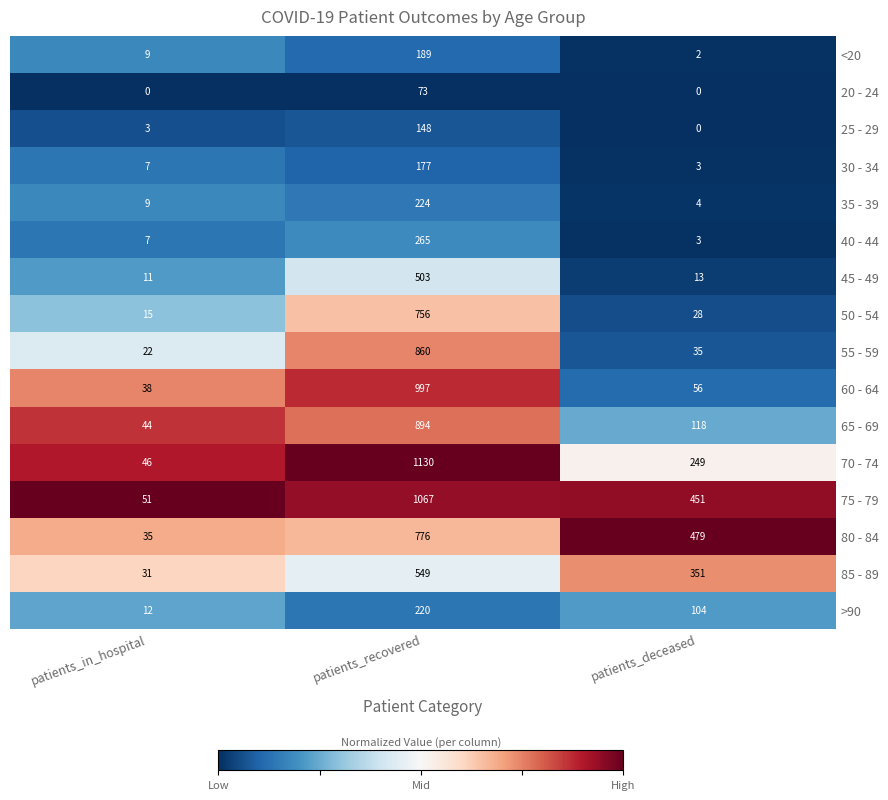

Which category has the highest value in the 55 - 59 series?

patients_recovered